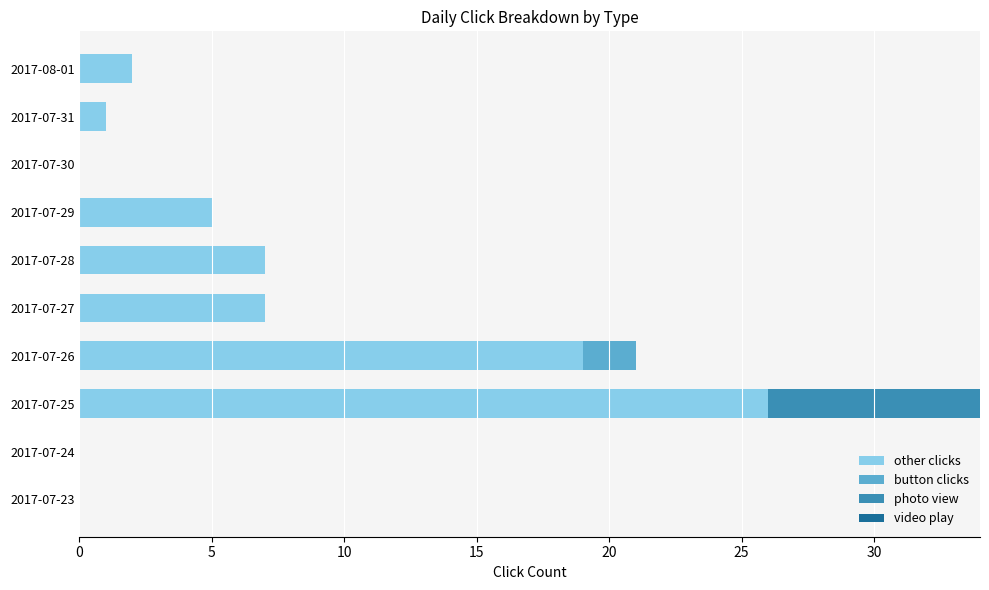

The value of other clicks at 2017-07-24 is -13. True or false?

False